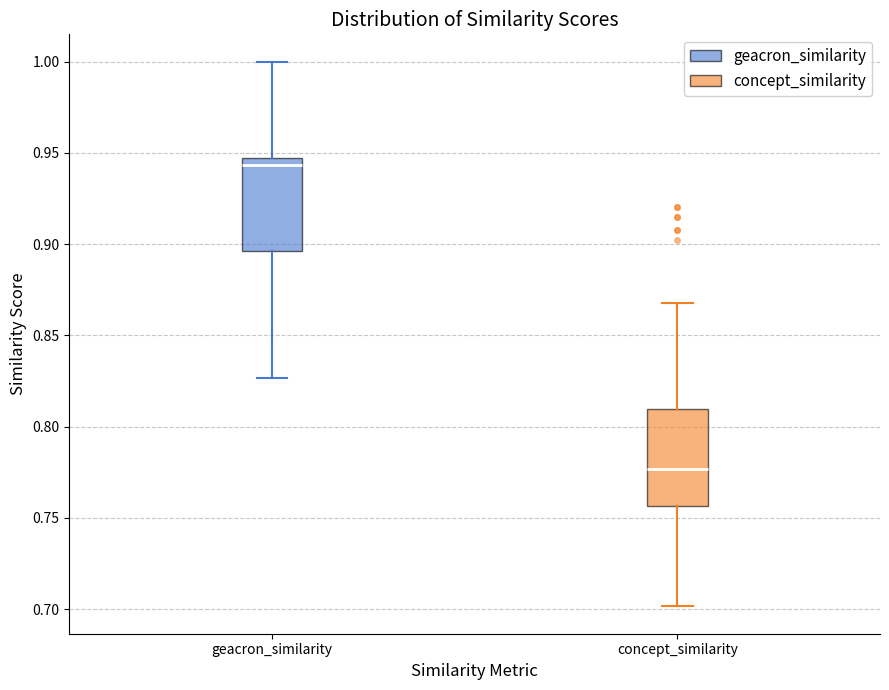

Reading left to right, transcribe this box plot: for each box, give where its median line is, the range the box spans, and where its two whiskers end, as read against the y-axis. The values are not printed on the chart, so give them approximately, as read against the axis.

geacron_similarity: median 0.945 (just below the box's upper edge), box 0.895 to 0.945, whiskers 0.825 to 1.000
concept_similarity: median 0.775, box 0.755 to 0.810, whiskers 0.700 to 0.870